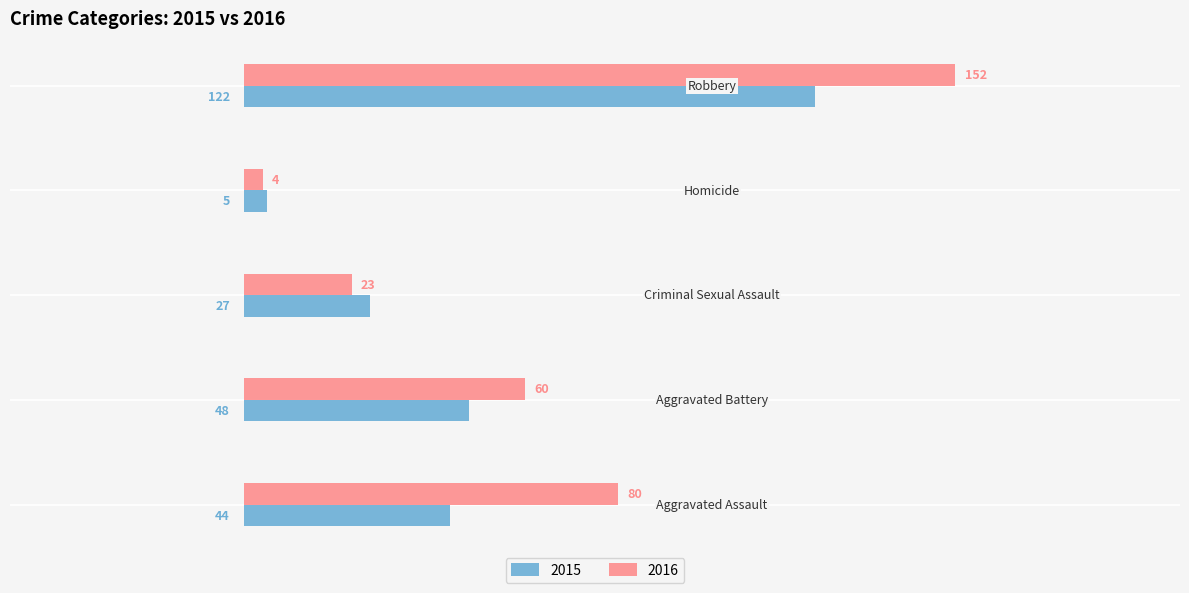

What is the minimum value for 2016?

4